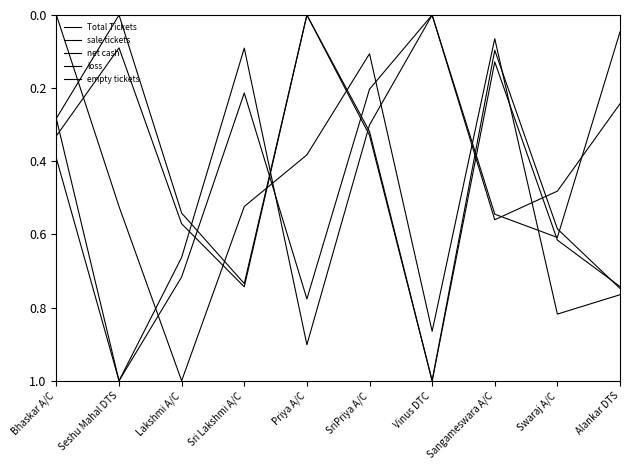

How many lines are shown in the chart?

5